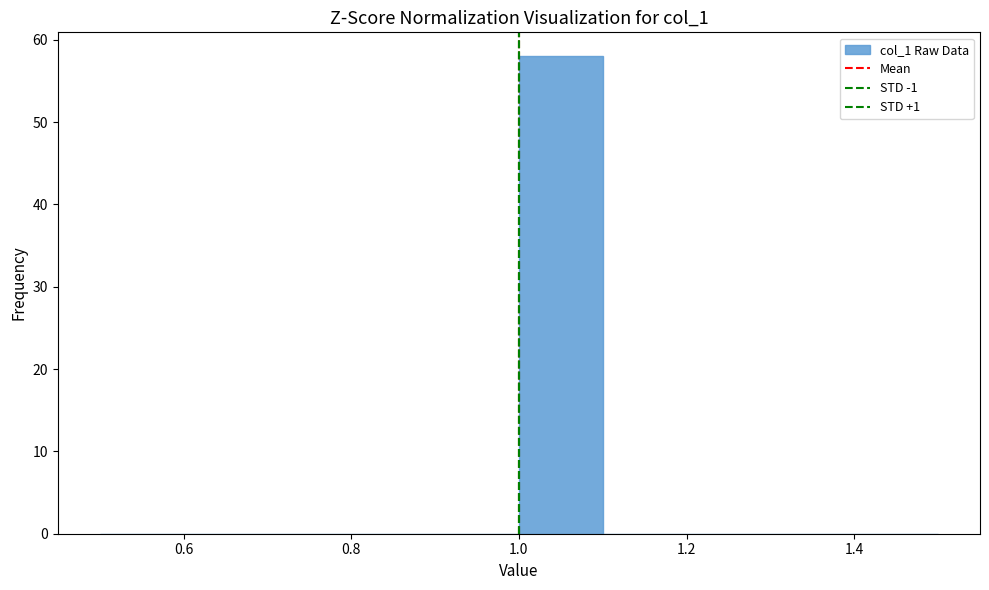

Reading left to right, list every bar in this chart as the range it spans on the x-axis followed by its height. The values are not printed on the chart, so give them approximately, as read against the axis.

0.5 to 0.6: 0
0.6 to 0.7: 0
0.7 to 0.8: 0
0.8 to 0.9: 0
0.9 to 1.0: 0
1.0 to 1.1: 58
1.1 to 1.2: 0
1.2 to 1.3: 0
1.3 to 1.4: 0
1.4 to 1.5: 0